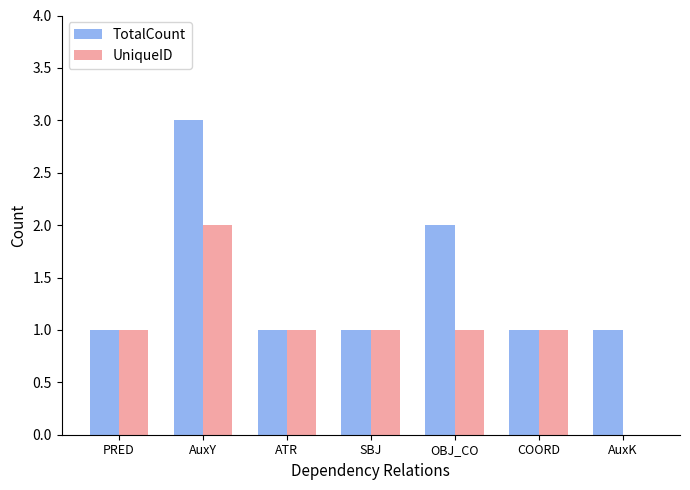

Is it true that UniqueID equals 0 at OBJ_CO?

False